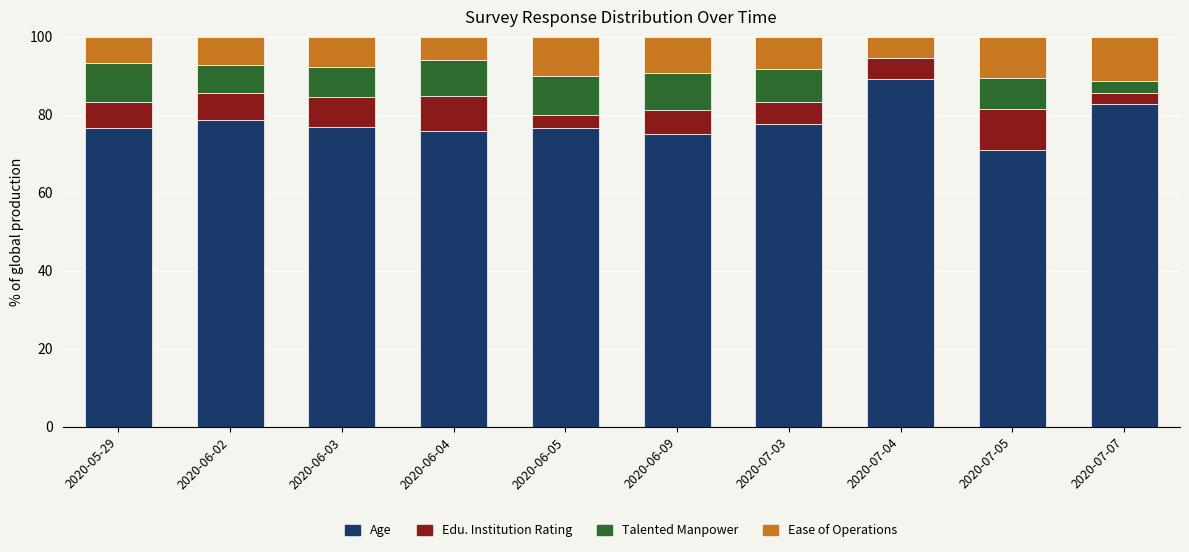

What is the highest value of the Age series?

89.2